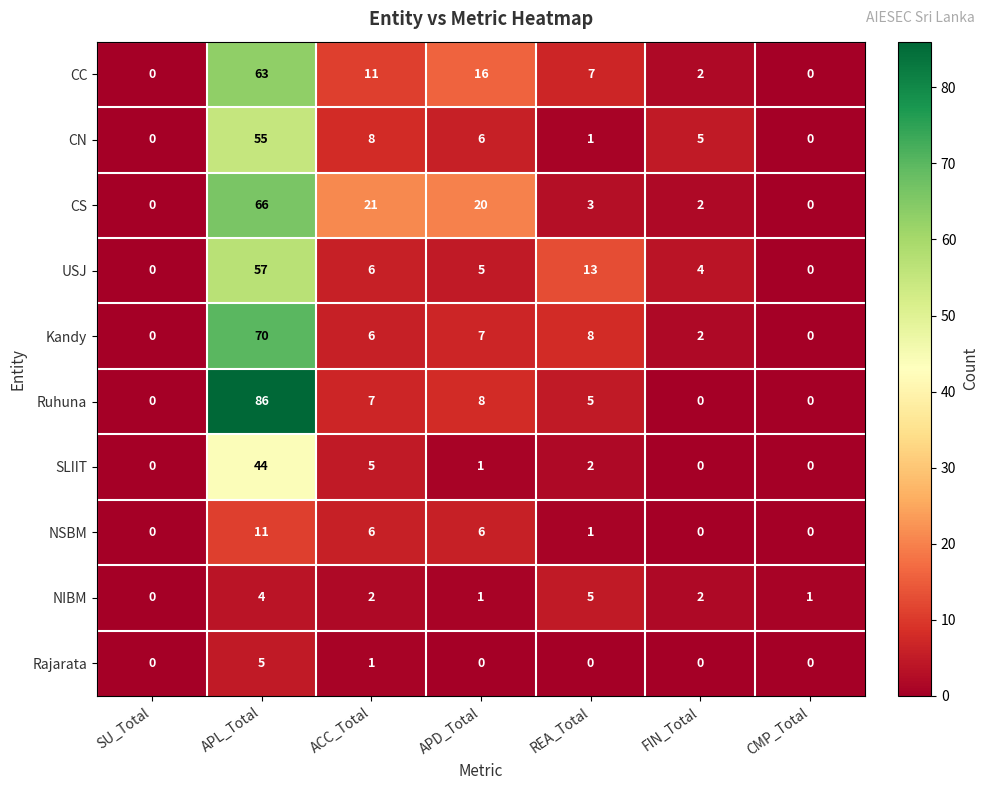

The value of Ruhuna at REA_Total is 2. True or false?

False